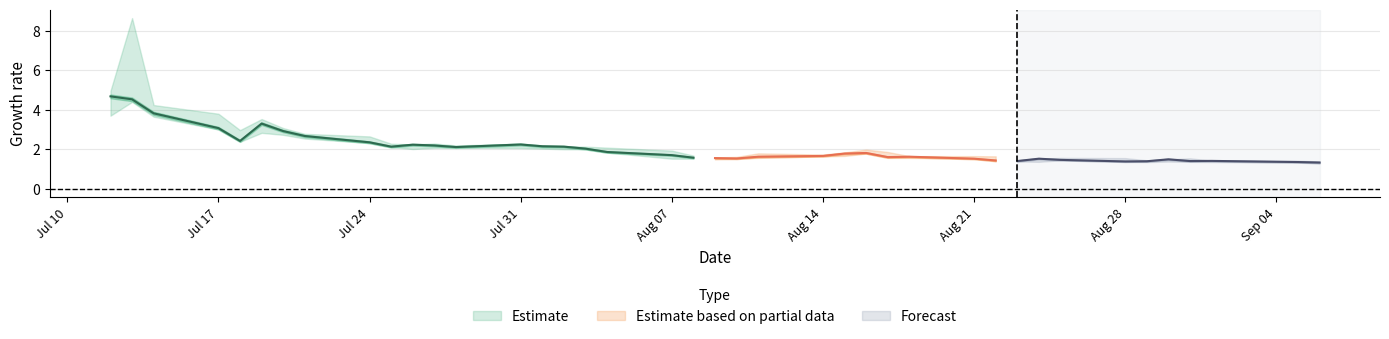

What is the minimum value for High?

1.4